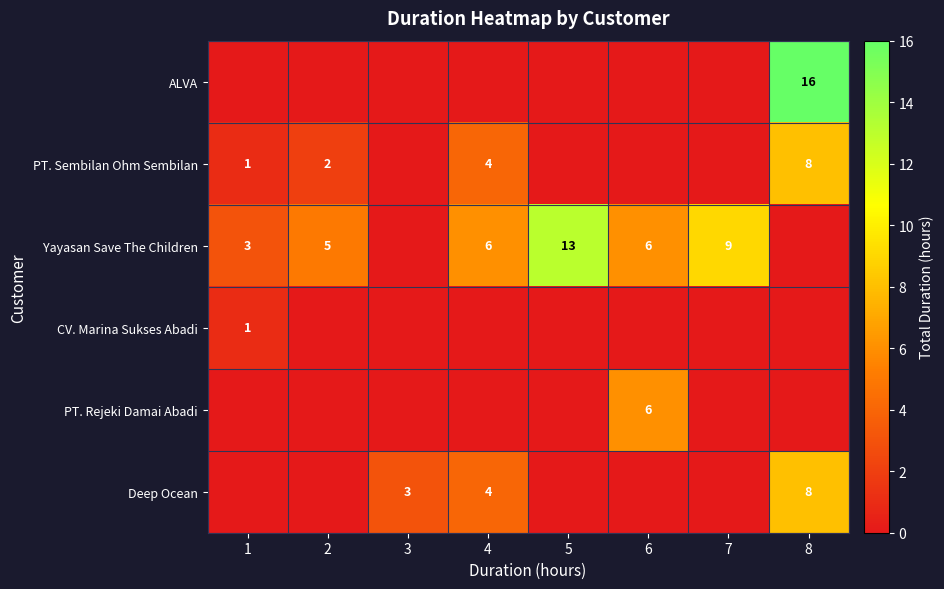

What is the maximum value shown in the chart?

16